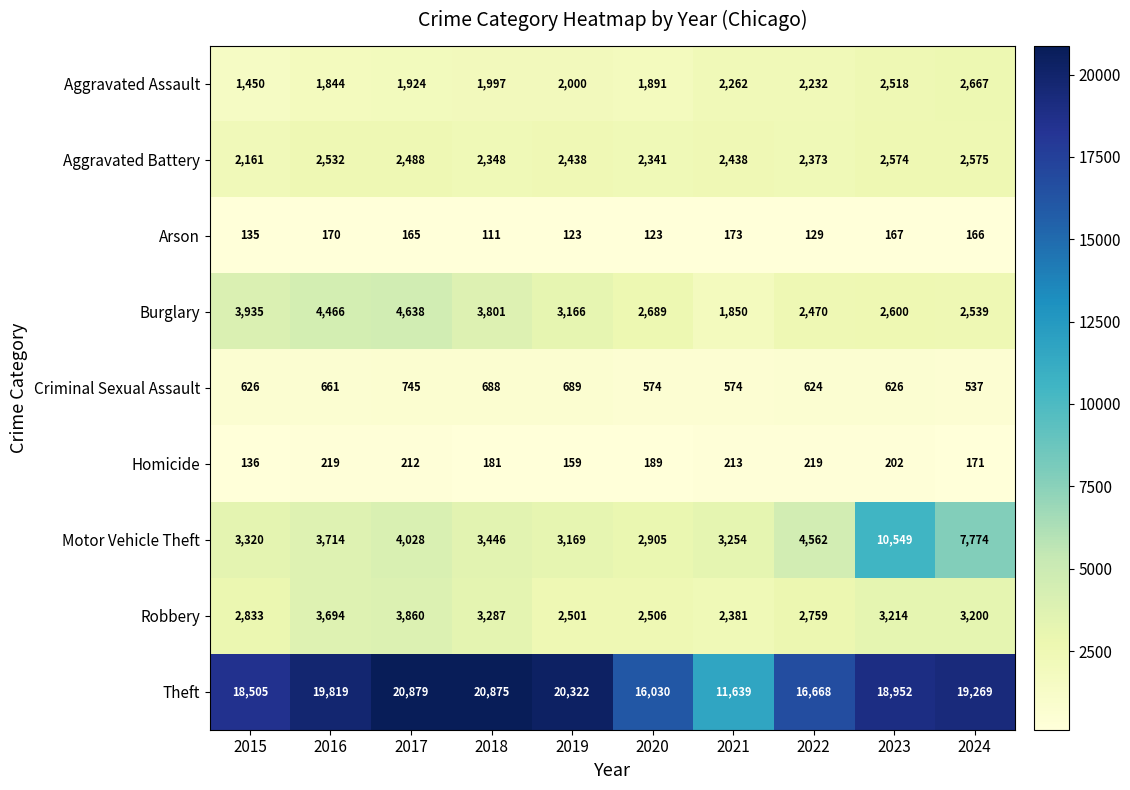

Which category has the lowest value across all series?

2018